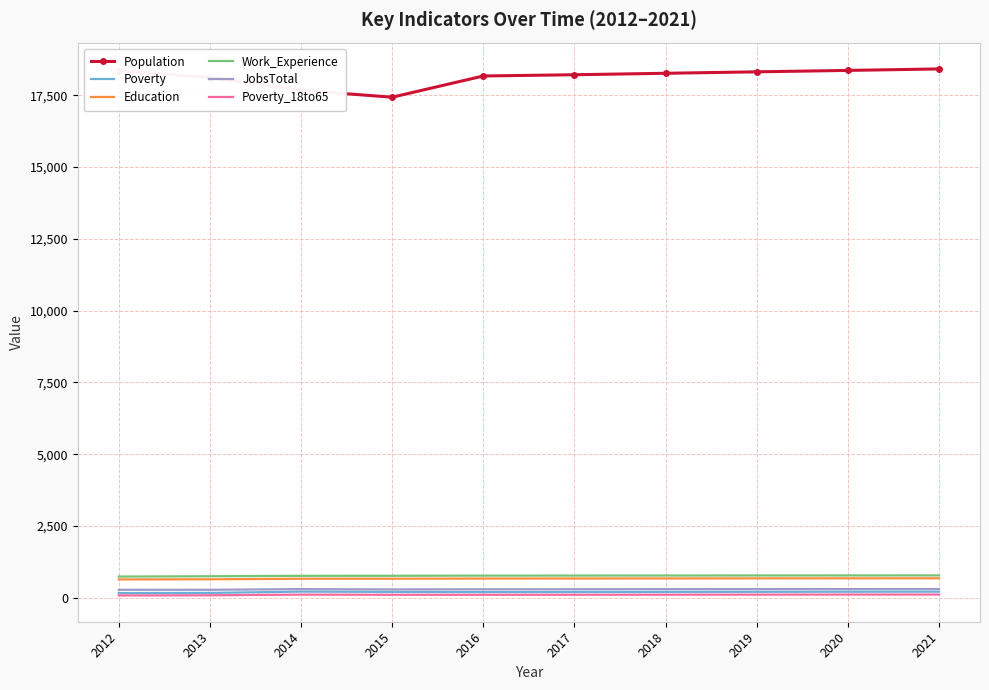

How many values in the Work_Experience series are below 772?

5